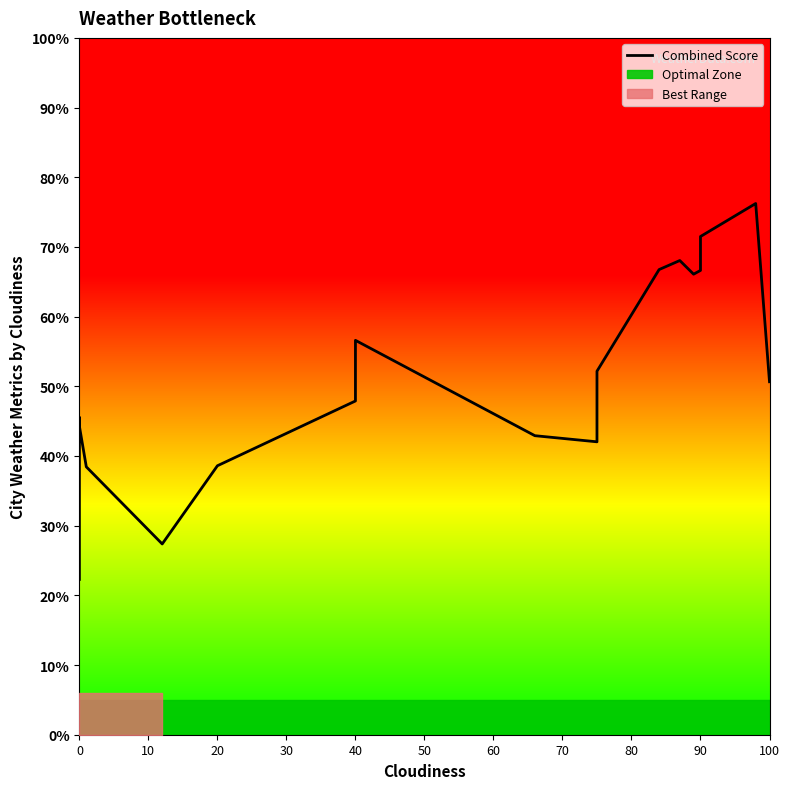

How many points are lower than both their immediate neighbors (excluding endpoints)?

3